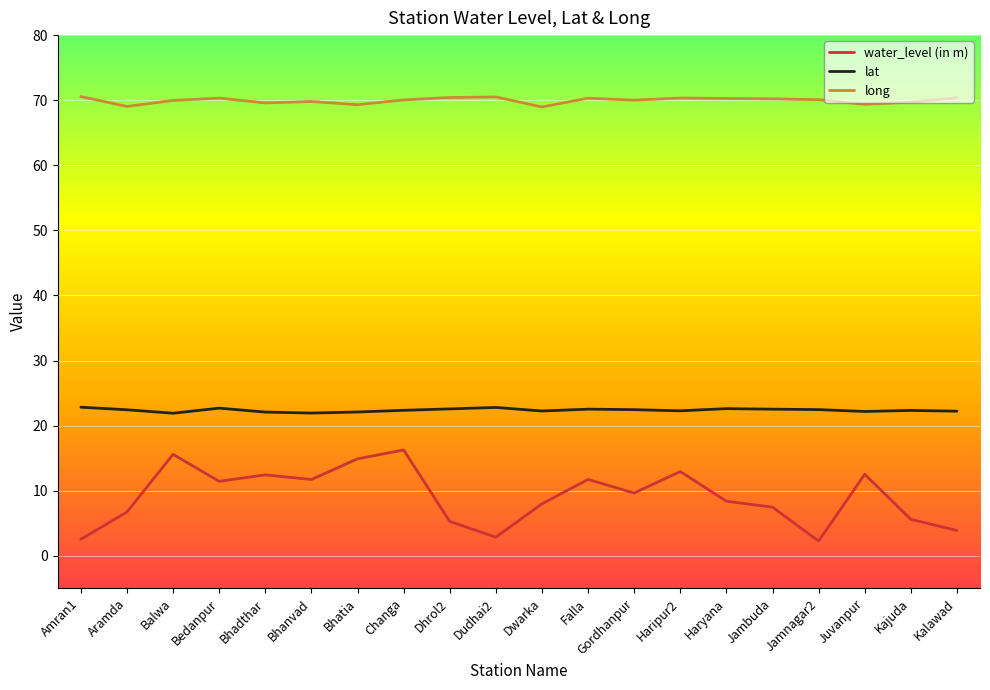

What value does the water_level (in m) series have at Kalawad?

3.9